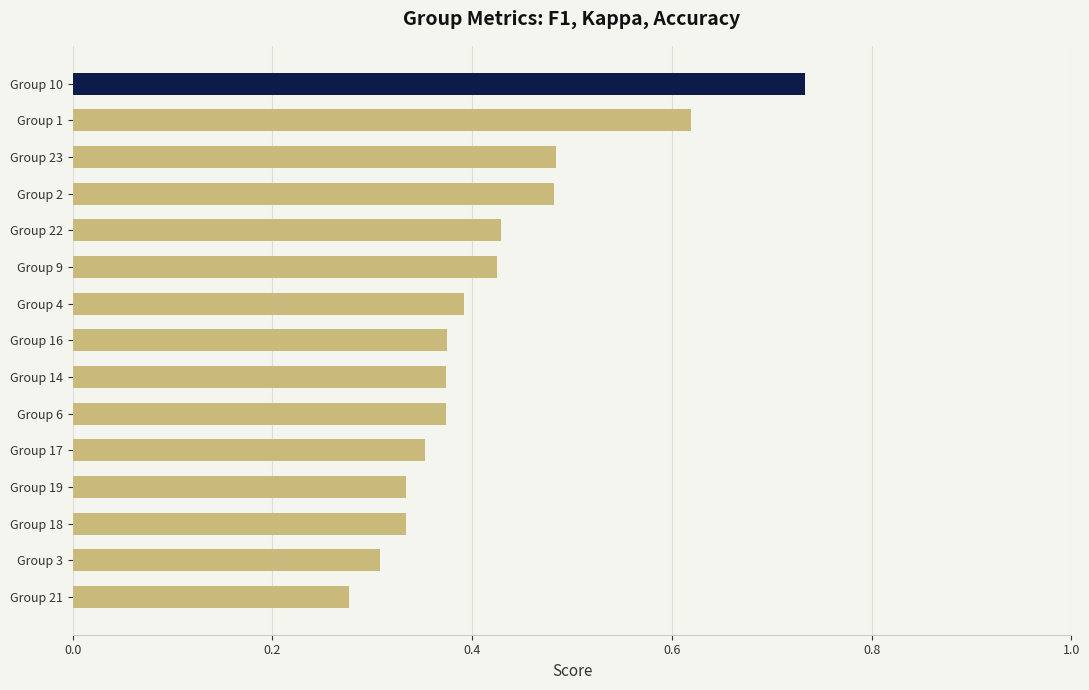

How many series are shown in this chart?

1